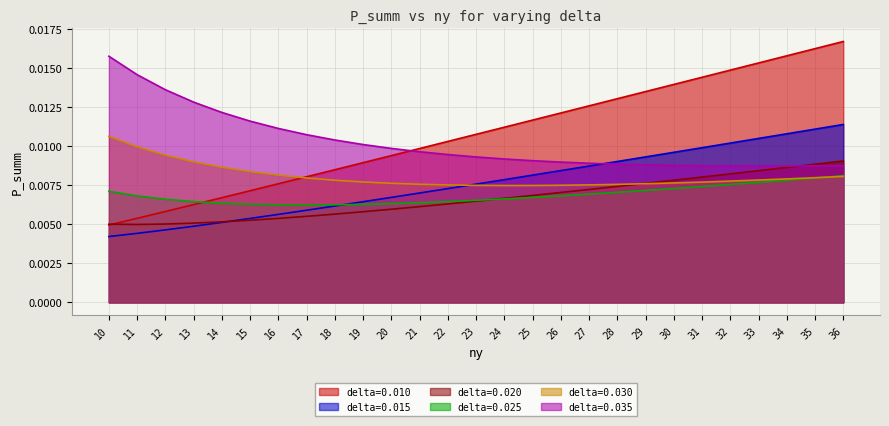

Which category has the lowest value across all series?

10